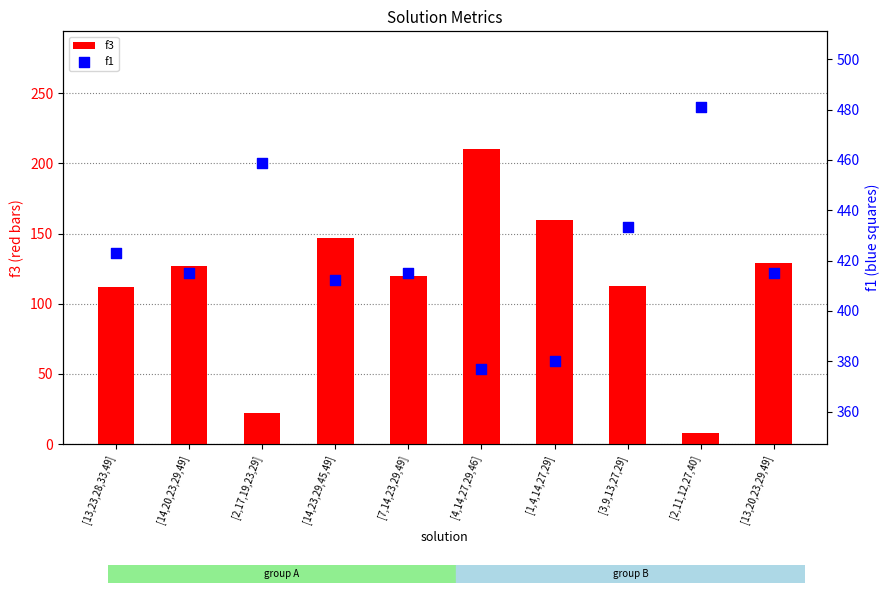

What is the total value across all series at [7,14,23,29,49]?

535.1